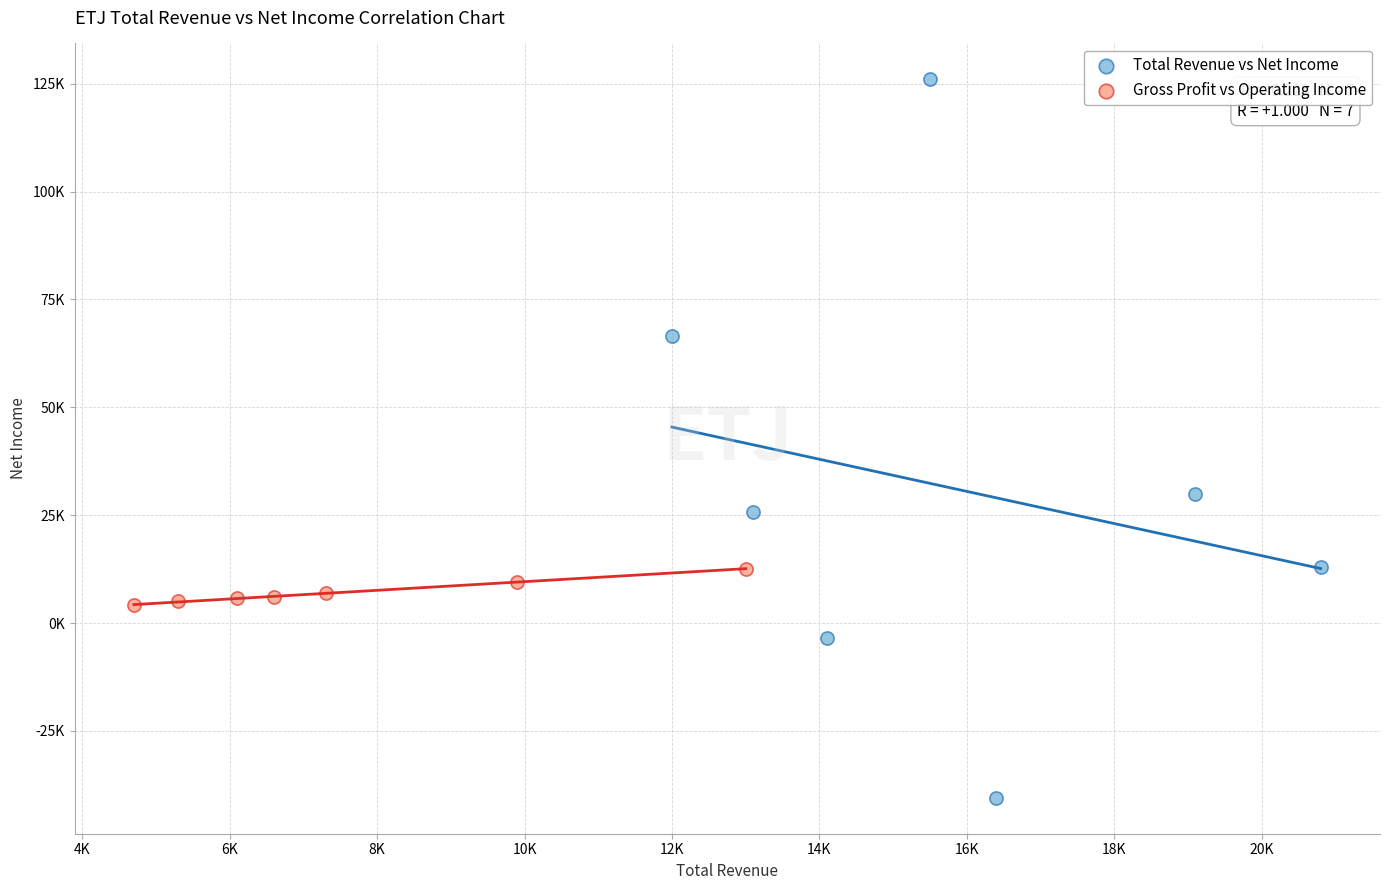

Which series has the largest Y range (max minus min)?

Total Revenue vs Net Income